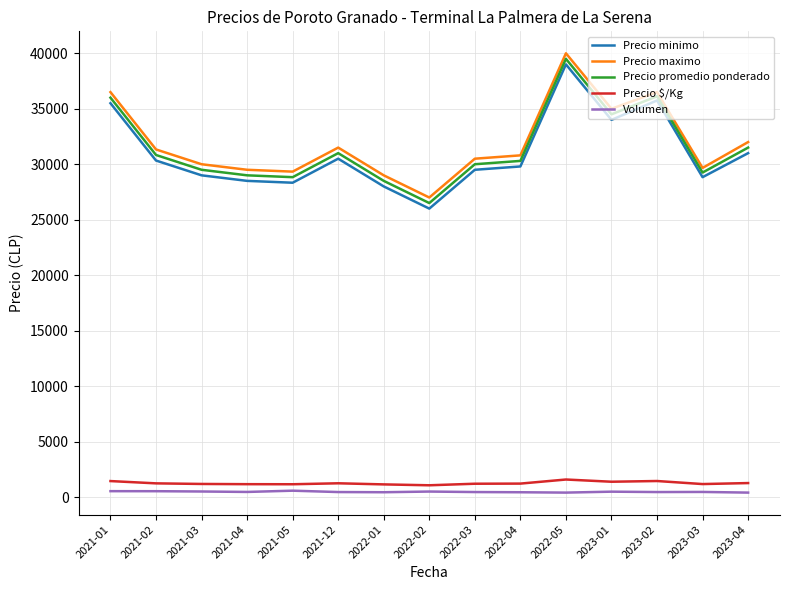

True or false: Precio maximo has a value of 54859.4 at 2023-02.

False